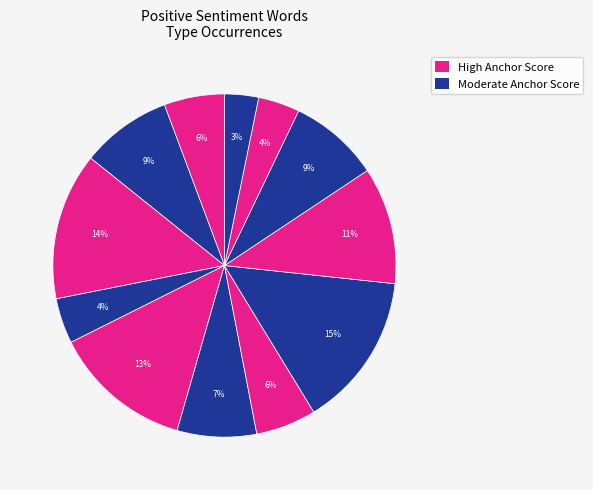

Count the number of slices in the pie.

12